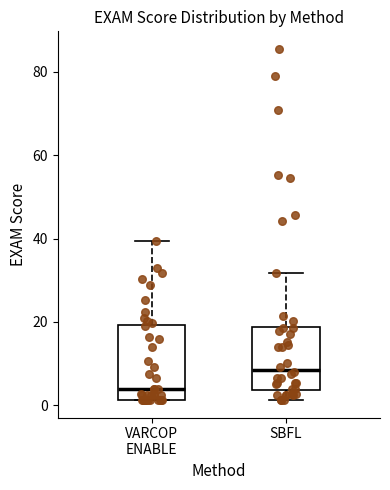

Comparing the boxes themselves (not the whiskers), which one is the tallest?

VARCOP ENABLE